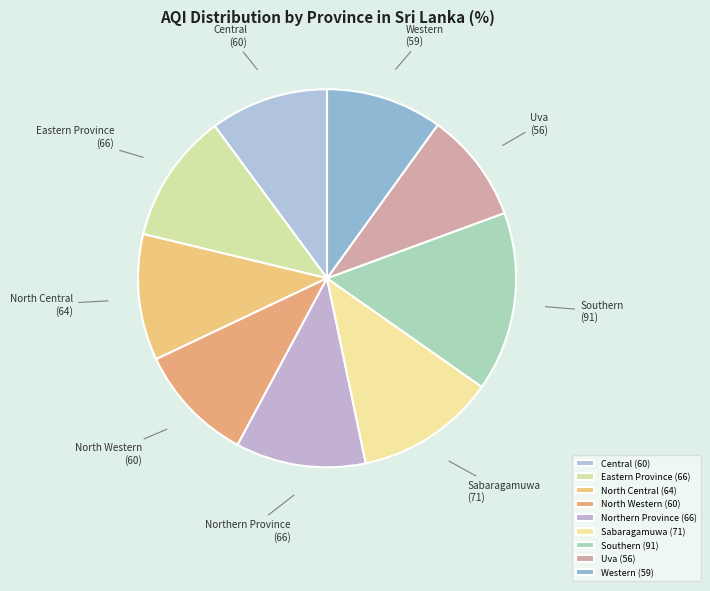

The Central slice represents 1% of the pie. True or false?

False